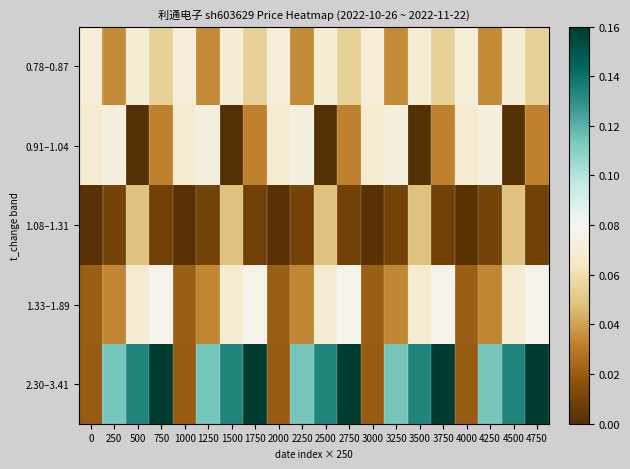

Which series has the widest spread of values?

2.30–3.41